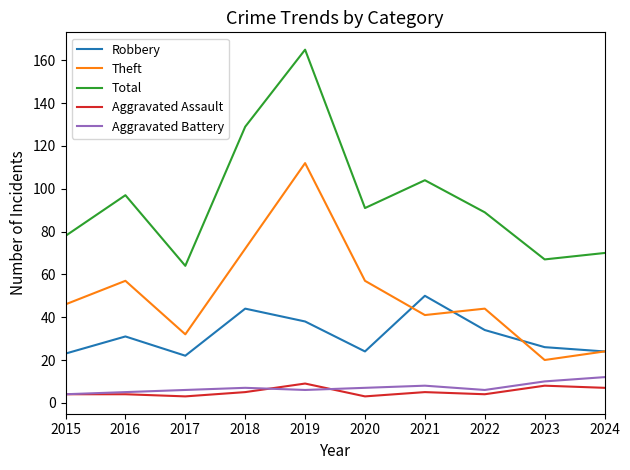

True or false: Total and Theft cross at least once.

False